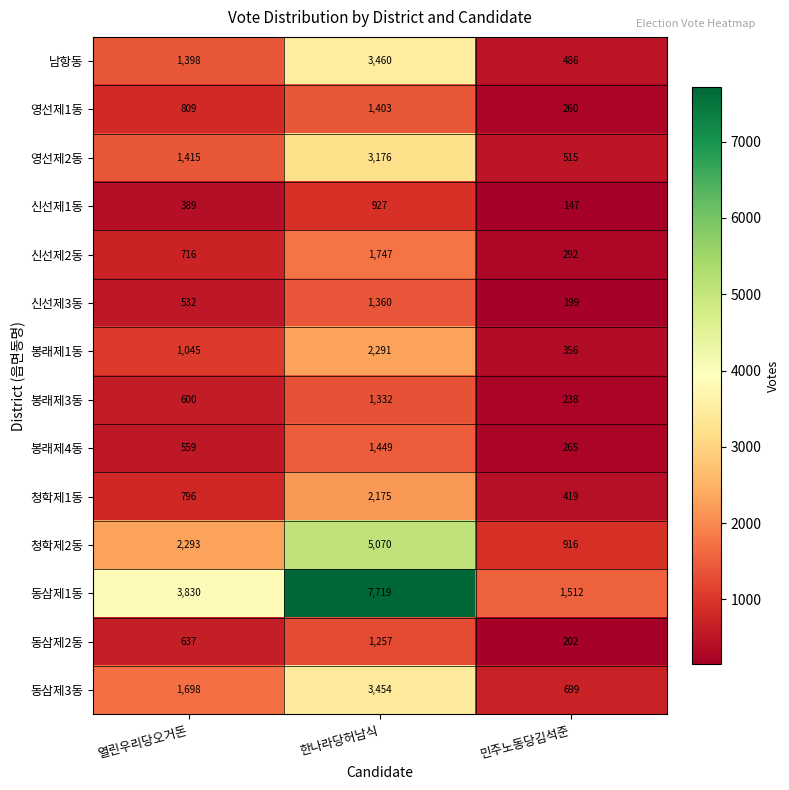

The value of 동삼제3동 at 열린우리당오거돈 is 2934. True or false?

False